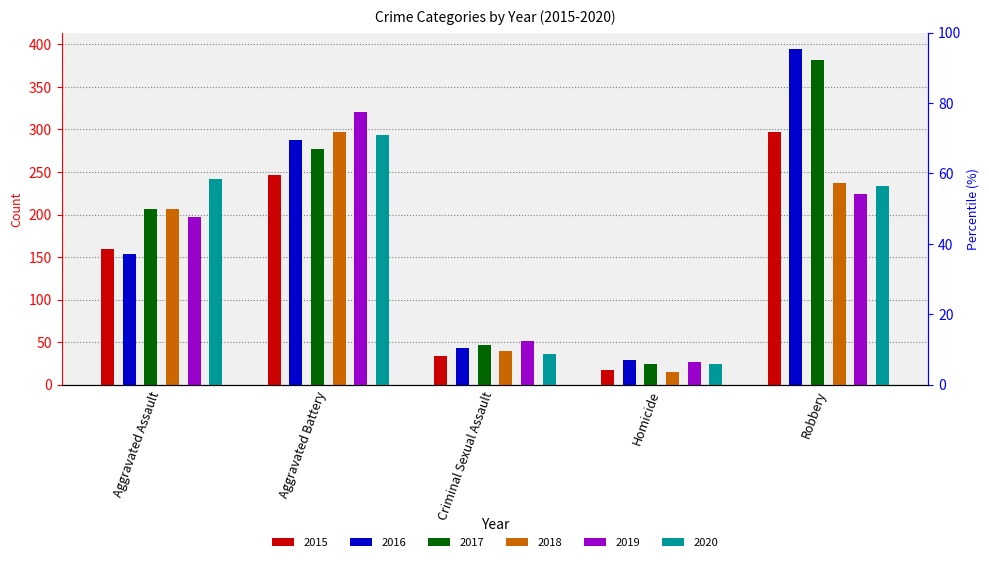

Reading right to left, transcribe all the data shown in this chart.

2015: 297	17	34	246	160
2016: 394	29	43	288	154
2017: 381	24	47	277	207
2018: 237	15	40	297	206
2019: 224	27	51	321	197
2020: 233	24	36	294	242